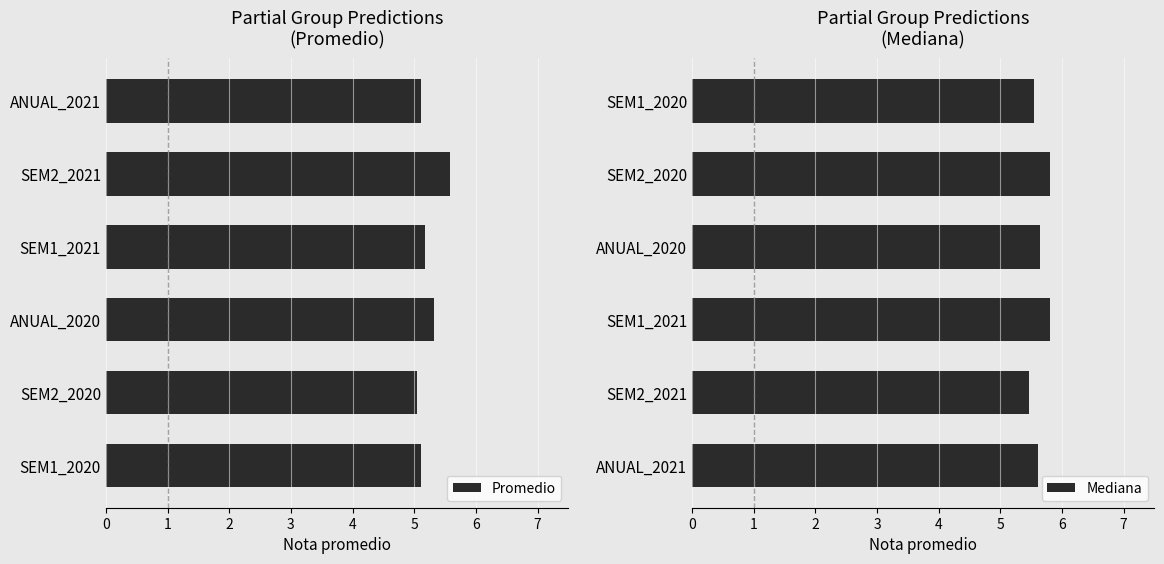

Reading left to right, list all the values displayed in this chart.

Promedio: 5.1	5.6	5.2	5.3	5.0	5.1
Mediana: 5.5	5.8	5.7	5.8	5.5	5.6